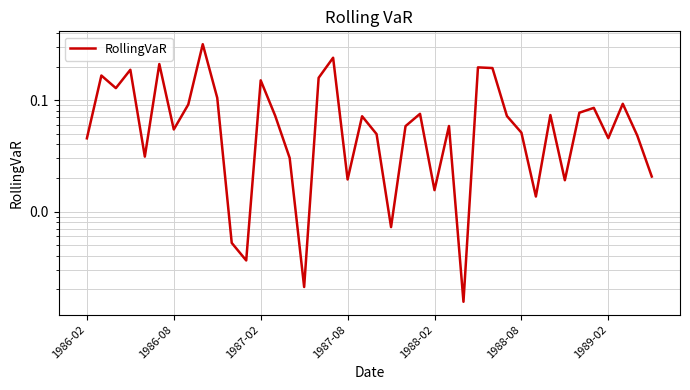

What position from the right is 13?

27